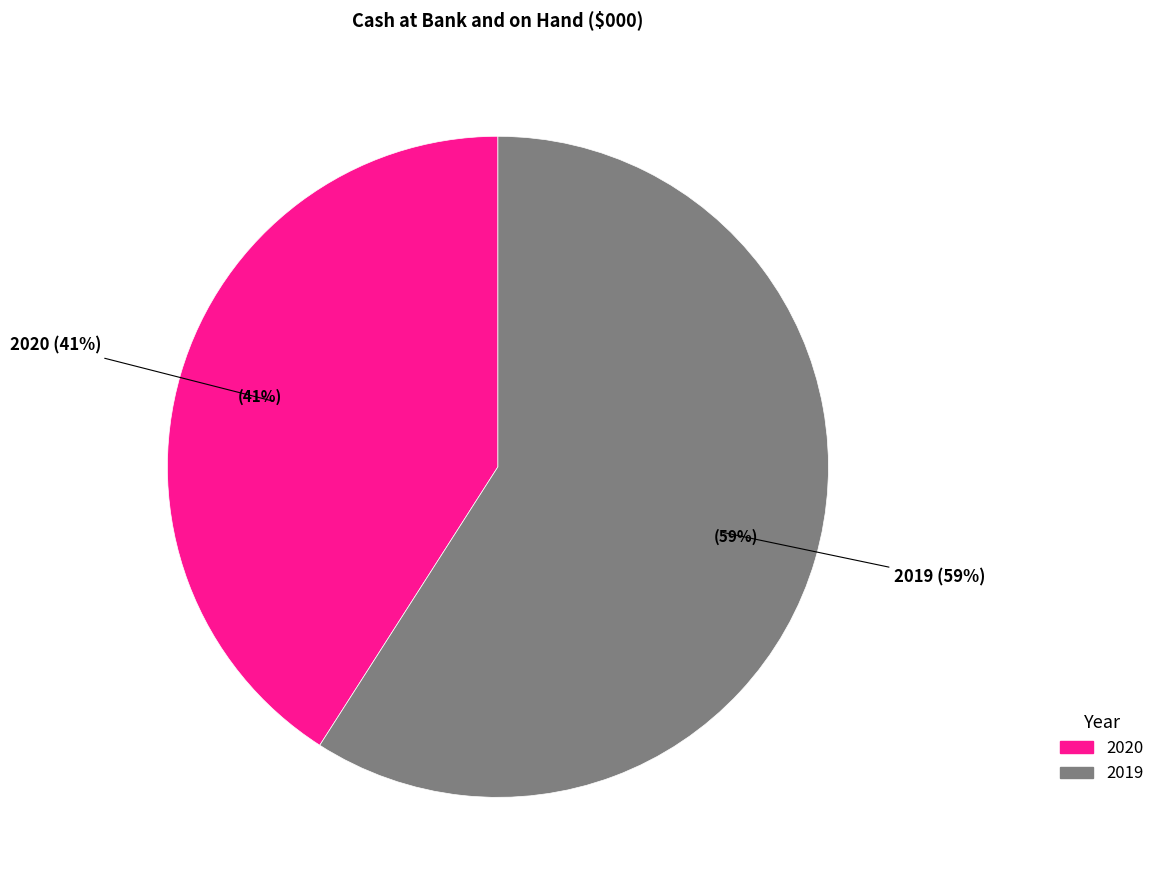

What is the smallest slice in the pie chart?

2020